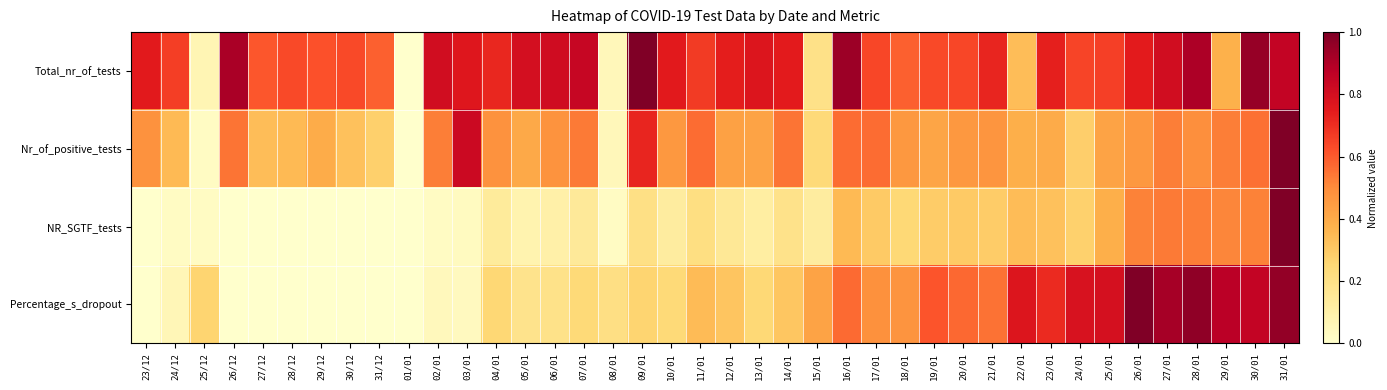

Which series has the largest total across all categories?

Total_nr_of_tests